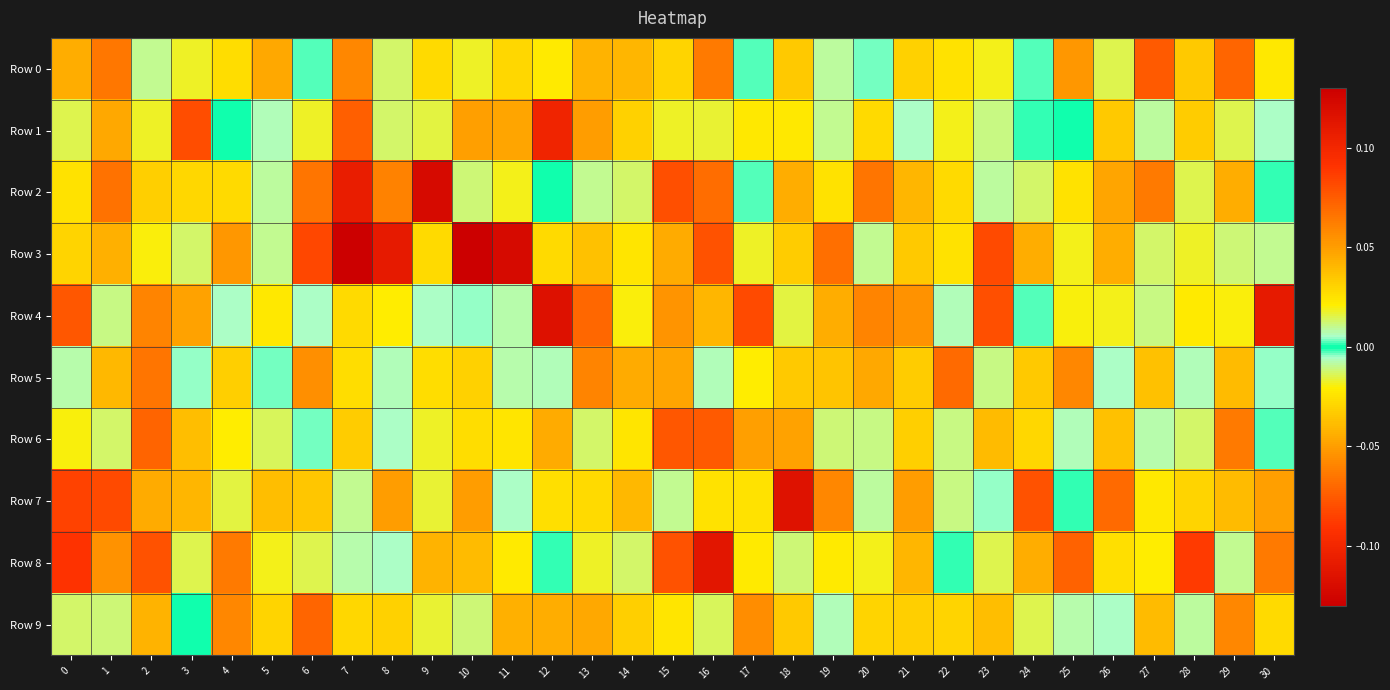

Reading left to right, extract all data points from this chart.

Row 0: 0=0.0	1=0.1	2=0.0	3=-0.0	4=0.0	5=-0.0	6=-0.0	7=-0.1	8=0.0	9=0.0	10=-0.0	11=-0.0	12=0.0	13=-0.0	14=0.0	15=0.0	16=0.1	17=0.0	18=0.0	19=0.0	20=0.0	21=0.0	22=-0.0	23=0.0	24=0.0	25=0.1	26=0.0	27=-0.1	28=-0.0	29=0.1	30=-0.0
Row 1: 0=0.0	1=-0.0	2=0.0	3=0.1	4=0.0	5=0.0	6=0.0	7=-0.1	8=-0.0	9=0.0	10=0.0	11=0.0	12=0.1	13=0.0	14=0.0	15=-0.0	16=0.0	17=-0.0	18=0.0	19=0.0	20=0.0	21=-0.0	22=-0.0	23=0.0	24=0.0	25=0.0	26=0.0	27=-0.0	28=-0.0	29=-0.0	30=0.0
Row 2: 0=0.0	1=0.1	2=0.0	3=-0.0	4=-0.0	5=0.0	6=-0.1	7=0.1	8=0.1	9=-0.1	10=-0.0	11=-0.0	12=0.0	13=-0.0	14=0.0	15=0.1	16=-0.1	17=0.0	18=0.0	19=0.0	20=0.1	21=0.0	22=0.0	23=-0.0	24=-0.0	25=-0.0	26=-0.0	27=0.1	28=-0.0	29=0.0	30=0.0
Row 3: 0=0.0	1=0.0	2=0.0	3=-0.0	4=0.1	5=-0.0	6=-0.1	7=0.1	8=-0.1	9=0.0	10=0.1	11=-0.1	12=0.0	13=0.0	14=0.0	15=-0.0	16=-0.1	17=-0.0	18=0.0	19=-0.1	20=0.0	21=-0.0	22=0.0	23=-0.1	24=-0.0	25=0.0	26=-0.0	27=0.0	28=0.0	29=0.0	30=0.0
Row 4: 0=0.1	1=-0.0	2=-0.1	3=0.0	4=0.0	5=0.0	6=-0.0	7=-0.0	8=-0.0	9=-0.0	10=0.0	11=0.0	12=-0.1	13=0.1	14=0.0	15=-0.1	16=0.0	17=-0.1	18=-0.0	19=0.0	20=-0.1	21=0.1	22=-0.0	23=0.1	24=-0.0	25=-0.0	26=-0.0	27=0.0	28=0.0	29=0.0	30=0.1
Row 5: 0=0.0	1=-0.0	2=-0.1	3=-0.0	4=0.0	5=-0.0	6=-0.1	7=0.0	8=0.0	9=-0.0	10=-0.0	11=-0.0	12=-0.0	13=-0.1	14=0.0	15=-0.0	16=0.0	17=0.0	18=-0.0	19=-0.0	20=-0.0	21=0.0	22=0.1	23=-0.0	24=-0.0	25=0.1	26=-0.0	27=-0.0	28=-0.0	29=0.0	30=0.0
Row 6: 0=-0.0	1=-0.0	2=-0.1	3=-0.0	4=-0.0	5=-0.0	6=0.0	7=-0.0	8=0.0	9=0.0	10=-0.0	11=0.0	12=-0.0	13=-0.0	14=-0.0	15=-0.1	16=-0.1	17=0.0	18=-0.0	19=-0.0	20=-0.0	21=0.0	22=0.0	23=-0.0	24=-0.0	25=0.0	26=0.0	27=-0.0	28=-0.0	29=0.1	30=0.0
Row 7: 0=0.1	1=0.1	2=0.0	3=0.0	4=0.0	5=0.0	6=0.0	7=0.0	8=0.1	9=-0.0	10=-0.1	11=0.0	12=0.0	13=-0.0	14=0.0	15=-0.0	16=-0.0	17=-0.0	18=-0.1	19=0.1	20=0.0	21=-0.1	22=0.0	23=0.0	24=0.1	25=-0.0	26=-0.1	27=-0.0	28=-0.0	29=0.0	30=0.0
Row 8: 0=0.1	1=0.1	2=0.1	3=-0.0	4=0.1	5=-0.0	6=0.0	7=-0.0	8=0.0	9=-0.0	10=-0.0	11=0.0	12=0.0	13=-0.0	14=0.0	15=0.1	16=0.1	17=-0.0	18=-0.0	19=0.0	20=0.0	21=-0.0	22=-0.0	23=0.0	24=-0.0	25=0.1	26=0.0	27=-0.0	28=0.1	29=-0.0	30=0.1
Row 9: 0=0.0	1=0.0	2=0.0	3=0.0	4=0.1	5=0.0	6=0.1	7=-0.0	8=0.0	9=0.0	10=0.0	11=-0.0	12=-0.0	13=0.0	14=-0.0	15=0.0	16=-0.0	17=-0.1	18=0.0	19=-0.0	20=-0.0	21=-0.0	22=-0.0	23=0.0	24=0.0	25=-0.0	26=0.0	27=0.0	28=0.0	29=-0.1	30=-0.0